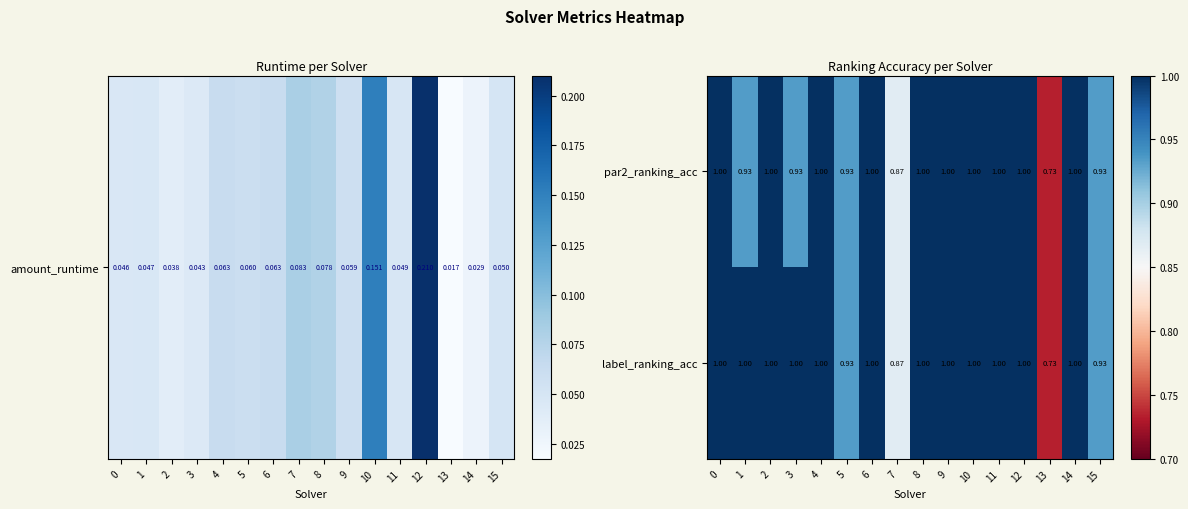

Is the value of label_ranking_acc at 2 greater than the value of par2_ranking_acc at 3?

Yes